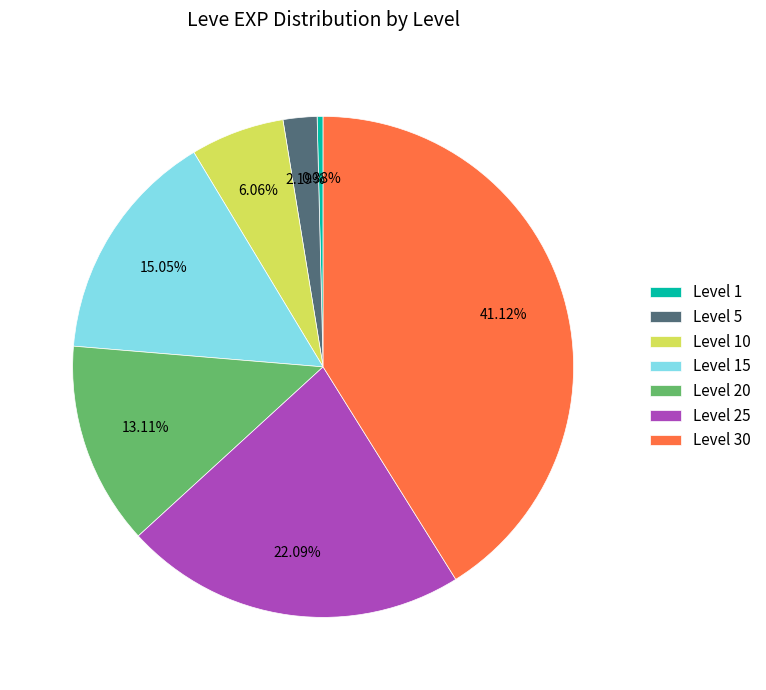

What is the largest slice in the pie chart?

Level 30